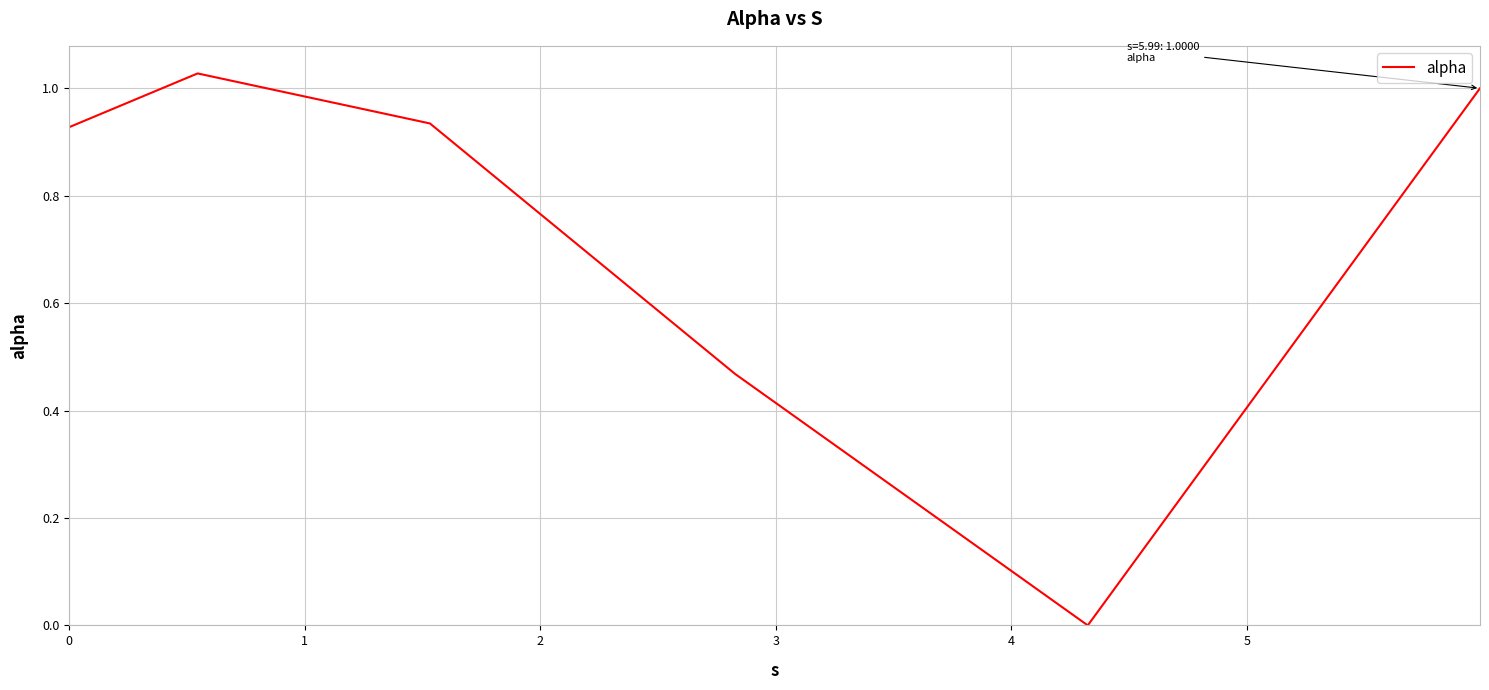

How many interior local peaks (higher than both neighbors) does the data have?

1